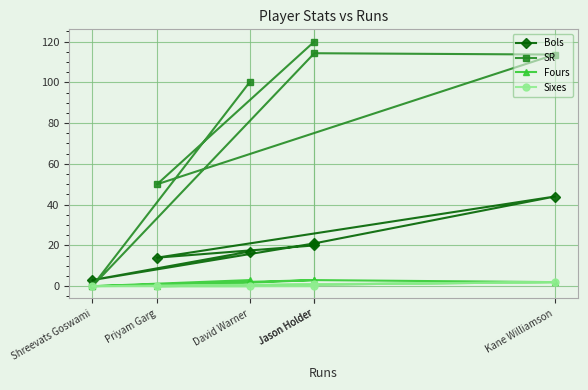

Reading left to right, transcribe all the data shown in this chart.

Bols: 17.0	3.0	21.0	44.0	14.0	20.0
SR: 100.0	0.0	114.3	113.6	50.0	120.0
Fours: 3.0	0.0	3.0	2.0	0.0	3.0
Sixes: 0.0	0.0	1.0	2.0	0.0	0.0